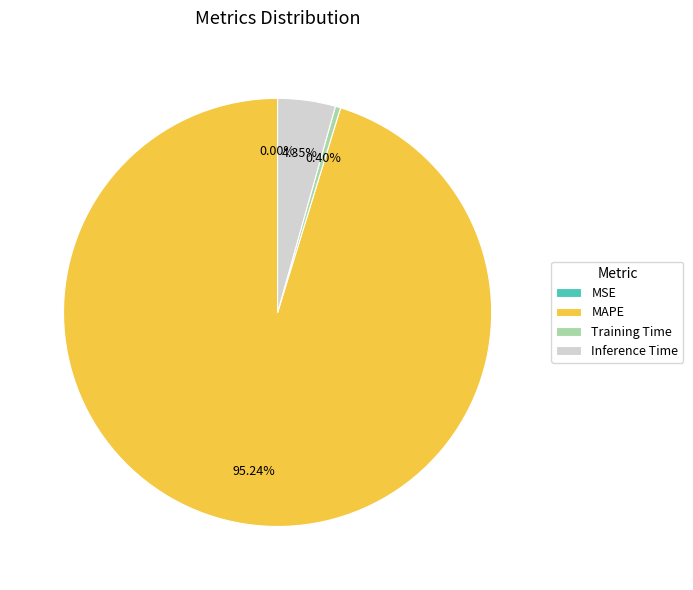

Between Inference Time and Training Time, which is larger?

Inference Time